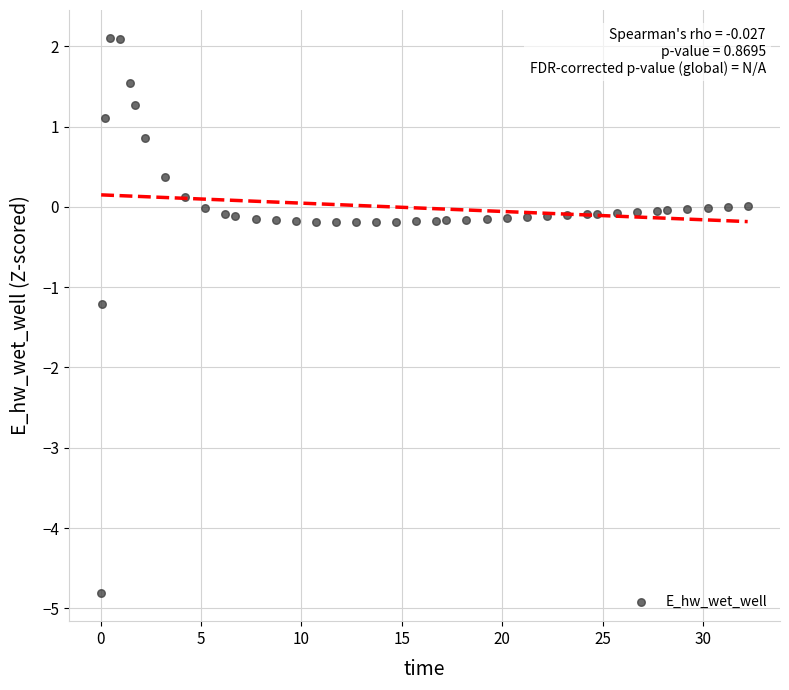

What Y value in the scatter plot is closest to -1?

-1.2